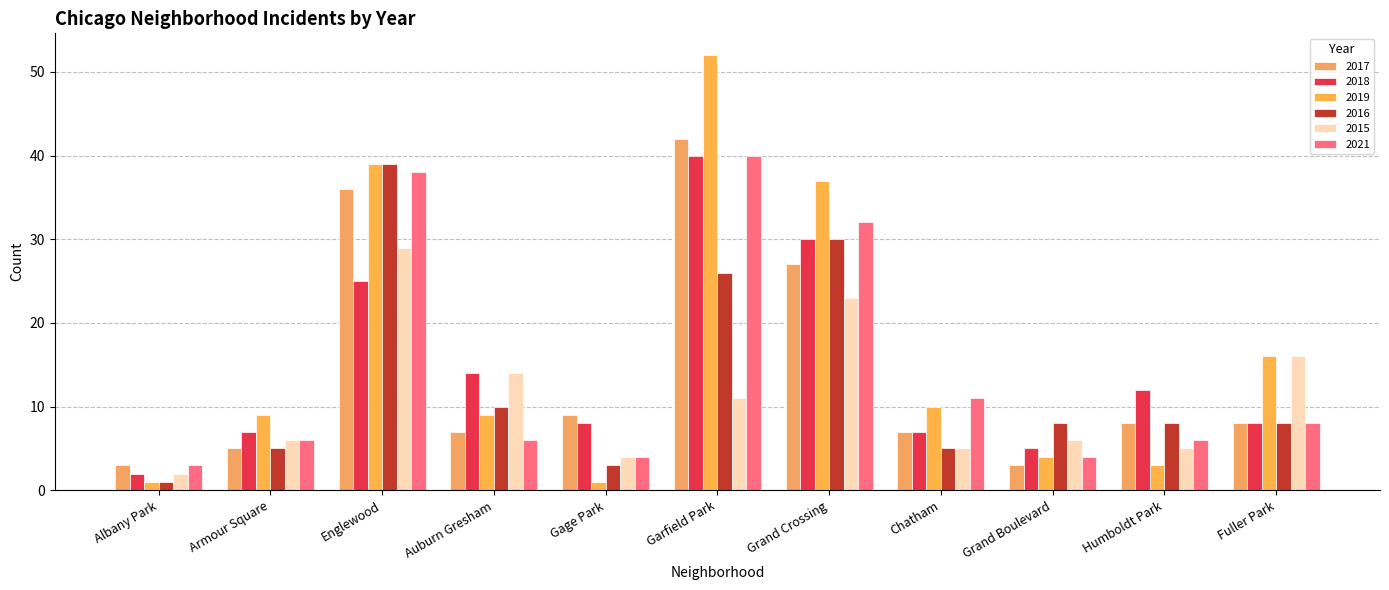

What is the maximum value for 2018?

40